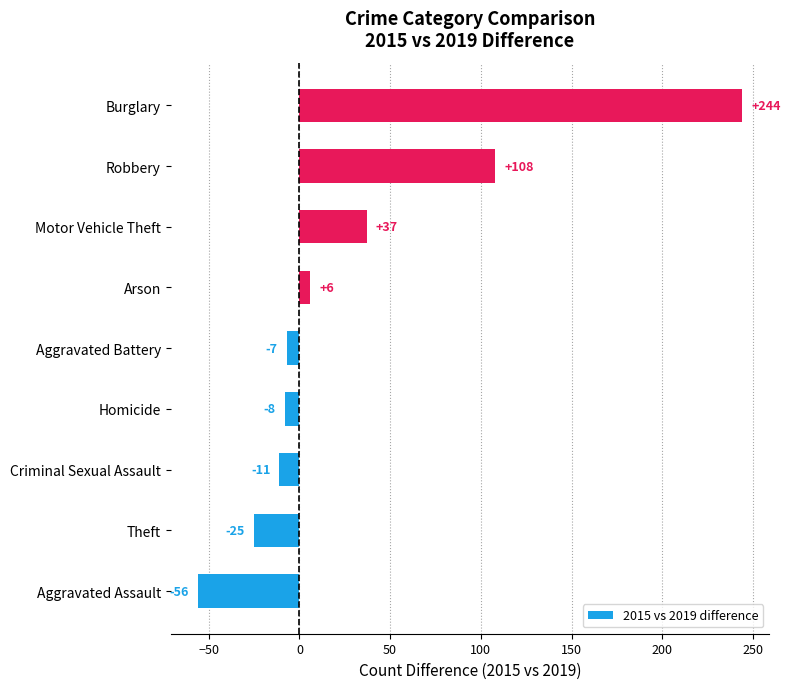

Is it true that the value at Aggravated Battery is -7?

True